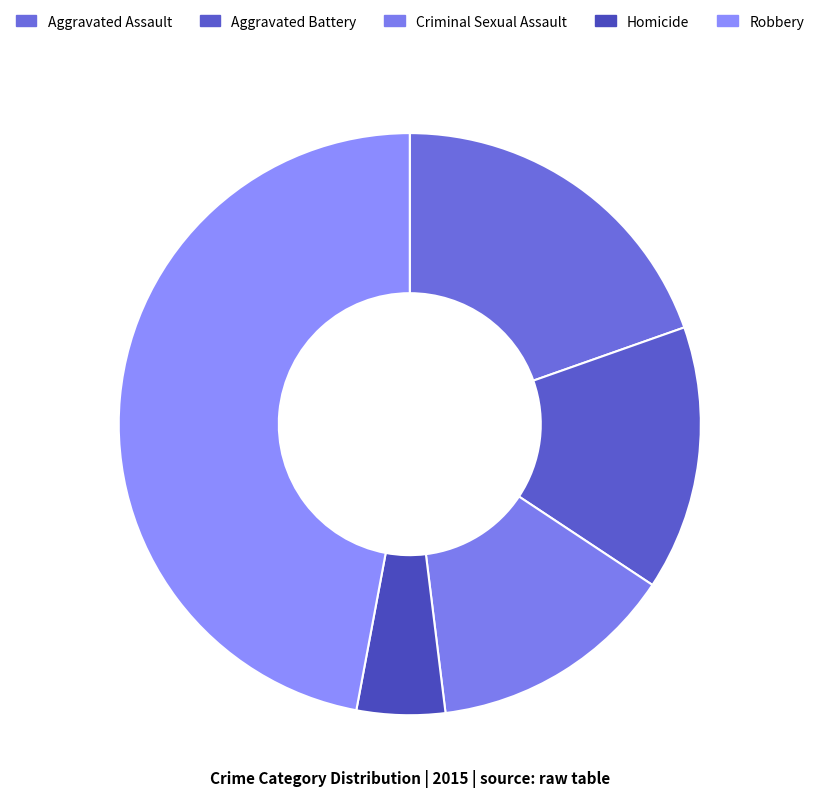

What is the smallest slice in the pie chart?

Homicide